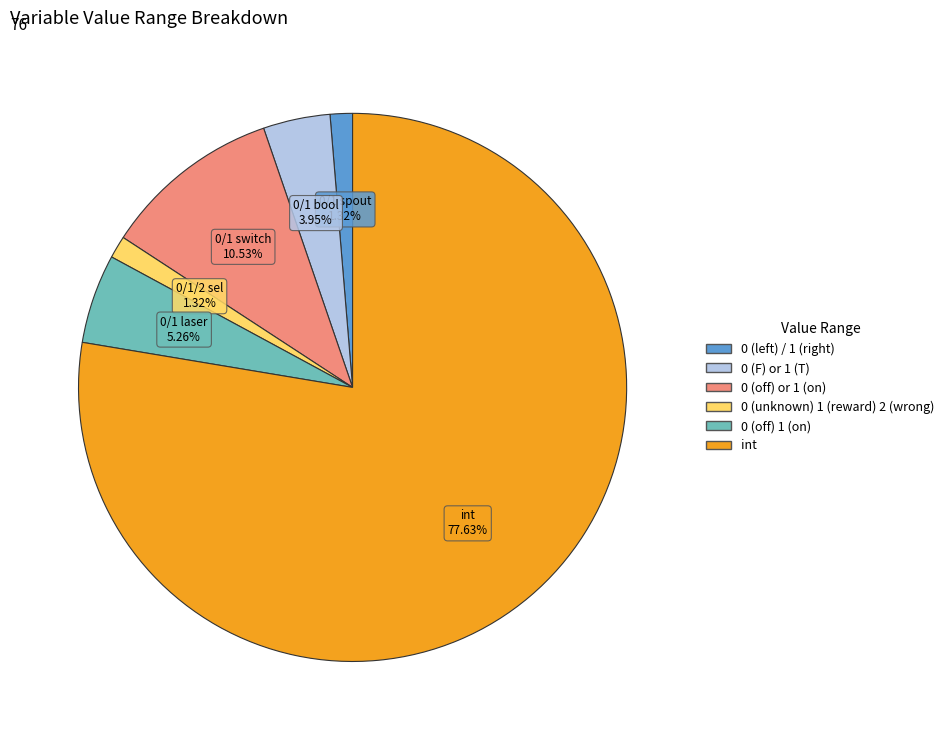

To the nearest percent, what portion does 0 (F) or 1 (T) represent?

4%